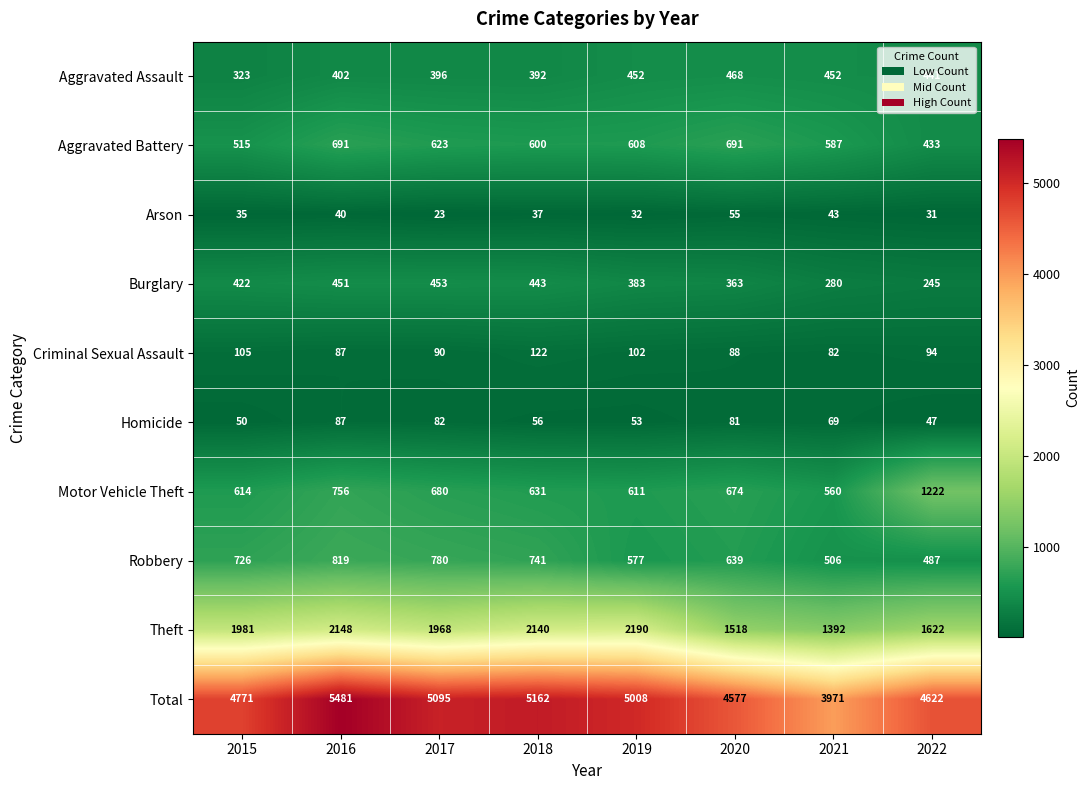

Is it true that Aggravated Assault equals 441 at 2022?

True